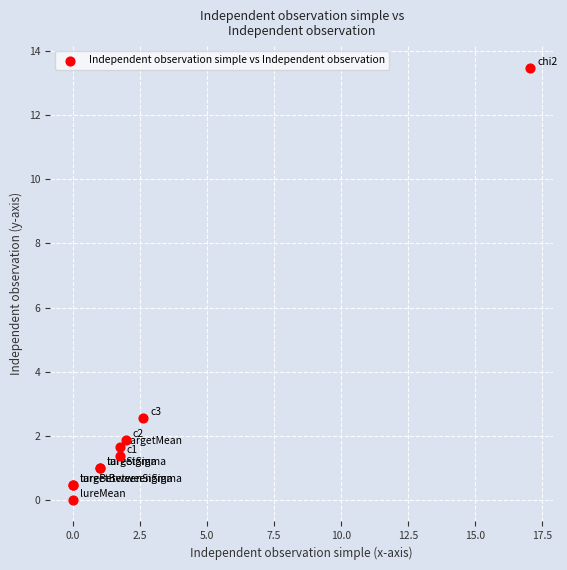

What Y value in the scatter plot is closest to 6?

2.6